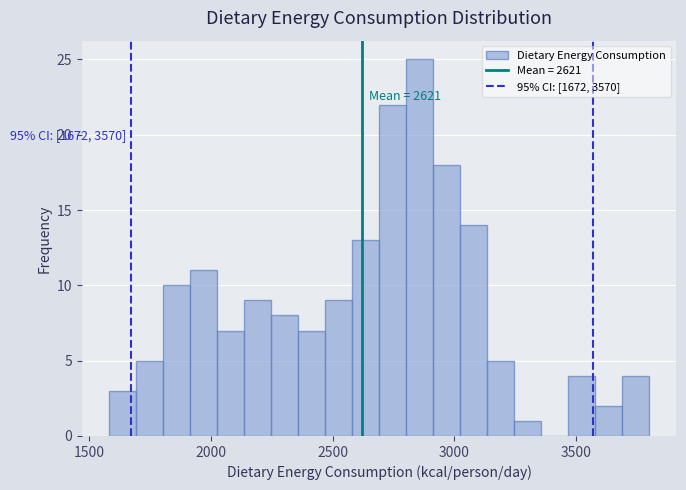

Read against the x-axis, roughly where is the centre of the tallest bar?

2850